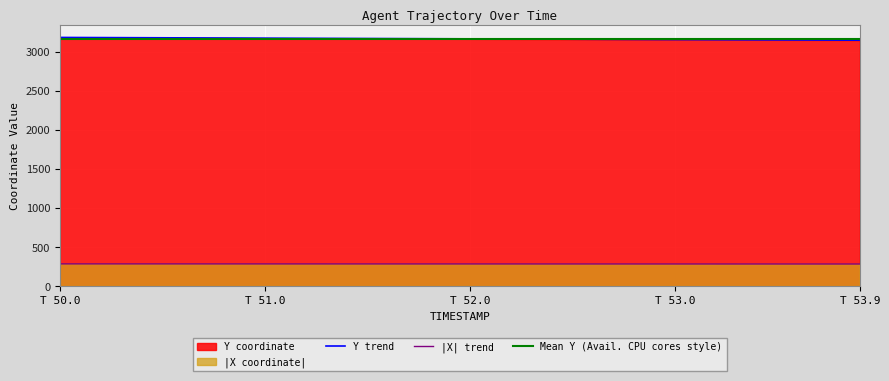

True or false: Y trend and |X| trend intersect in this chart.

False